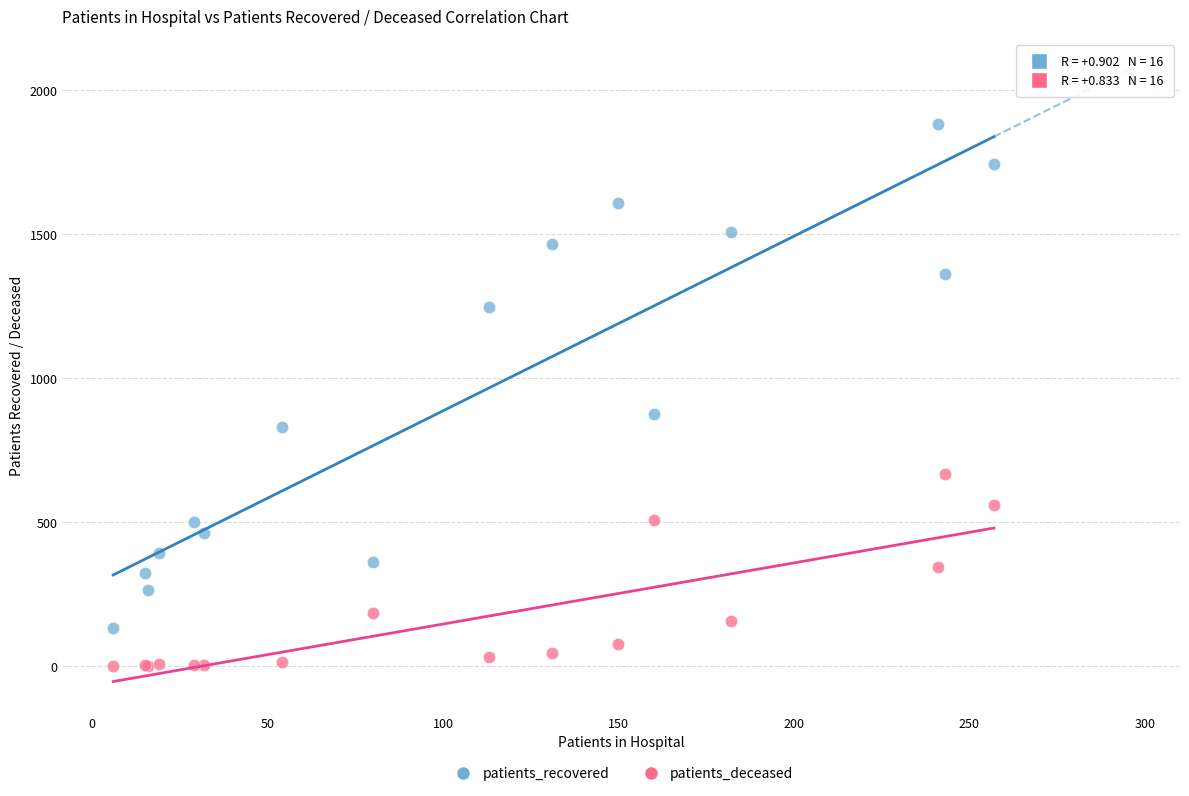

What is the X range (max minus min) for the scatter plot?

251